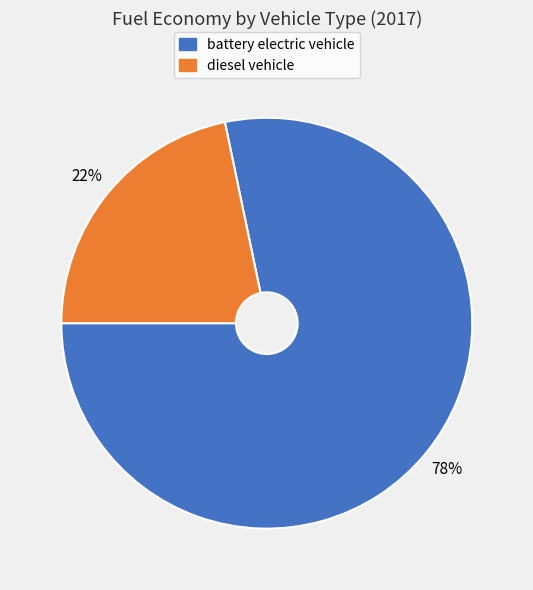

To the nearest percent, what is the combined percentage of battery electric vehicle and diesel vehicle?

100%